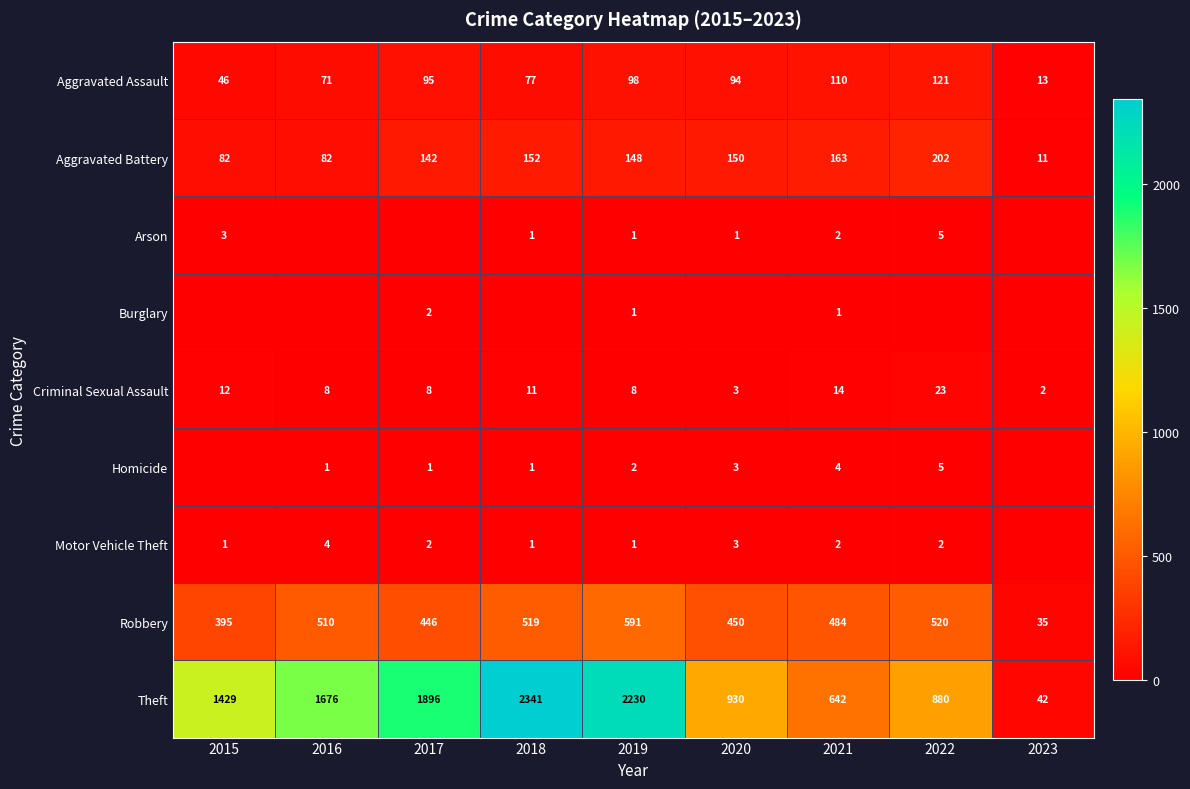

At how many categories does at least one series exceed 828?

7